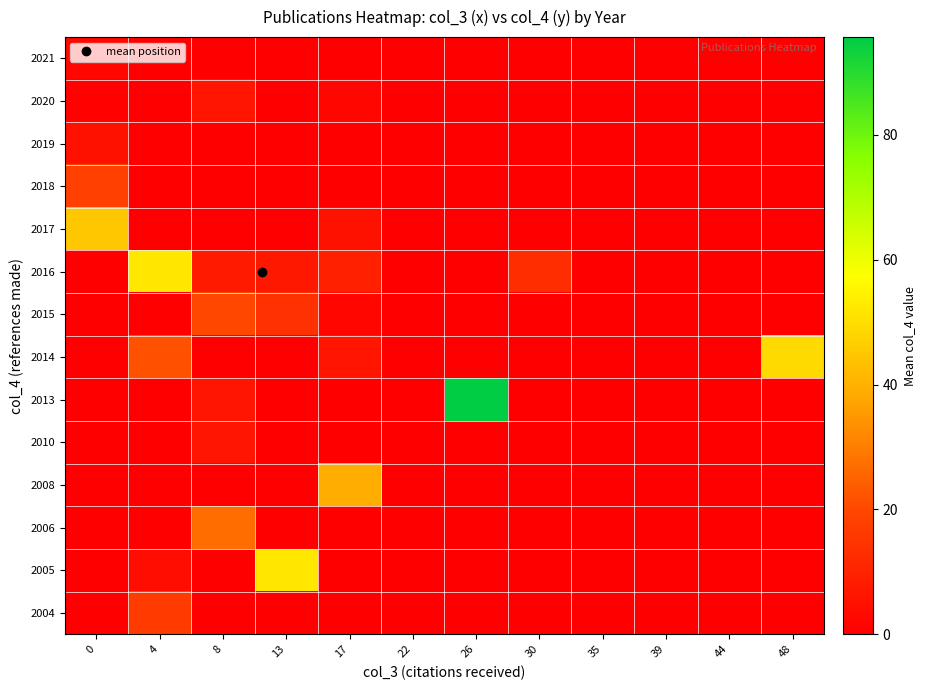

Reading right to left, extract all data points from this chart.

2004: 48=0.0	44=0.0	39=0.0	35=0.0	30=0.0	26=0.0	22=0.0	17=0.0	13=0.0	8=0.0	4=17.0	0=0.0
2005: 48=0.0	44=0.0	39=0.0	35=0.0	30=0.0	26=0.0	22=0.0	17=0.0	13=52.0	8=0.0	4=4.0	0=0.0
2006: 48=0.0	44=0.0	39=0.0	35=0.0	30=0.0	26=0.0	22=0.0	17=0.0	13=0.0	8=27.0	4=0.0	0=0.0
2008: 48=0.0	44=0.0	39=0.0	35=0.0	30=0.0	26=0.0	22=0.0	17=39.0	13=0.0	8=0.0	4=0.0	0=0.0
2010: 48=0.0	44=0.0	39=0.0	35=0.0	30=0.0	26=0.0	22=0.0	17=0.0	13=0.0	8=6.0	4=0.0	0=0.0
2013: 48=0.0	44=0.0	39=0.0	35=0.0	30=0.0	26=95.7	22=0.0	17=0.0	13=0.0	8=6.0	4=0.0	0=0.0
2014: 48=49.0	44=0.0	39=0.0	35=0.0	30=0.0	26=0.0	22=0.0	17=6.0	13=0.0	8=0.0	4=22.0	0=0.0
2015: 48=0.0	44=0.0	39=0.0	35=0.0	30=0.0	26=0.0	22=0.0	17=2.0	13=14.0	8=20.0	4=0.0	0=0.0
2016: 48=0.0	44=0.0	39=0.0	35=0.0	30=13.0	26=0.0	22=0.0	17=9.0	13=7.0	8=7.7	4=52.0	0=0.0
2017: 48=0.0	44=0.0	39=0.0	35=0.0	30=0.0	26=0.0	22=0.0	17=5.0	13=0.0	8=0.0	4=0.0	0=45.0
2018: 48=0.0	44=0.0	39=0.0	35=0.0	30=0.0	26=0.0	22=0.0	17=0.0	13=0.0	8=0.0	4=0.0	0=18.0
2019: 48=0.0	44=0.0	39=0.0	35=0.0	30=0.0	26=0.0	22=0.0	17=0.0	13=0.0	8=0.0	4=0.0	0=5.0
2020: 48=0.0	44=0.0	39=0.0	35=0.0	30=0.0	26=0.0	22=0.0	17=2.0	13=0.0	8=6.0	4=0.0	0=1.0
2021: 48=0.0	44=0.0	39=0.0	35=0.0	30=0.0	26=0.0	22=0.0	17=0.0	13=0.0	8=0.0	4=0.0	0=2.0